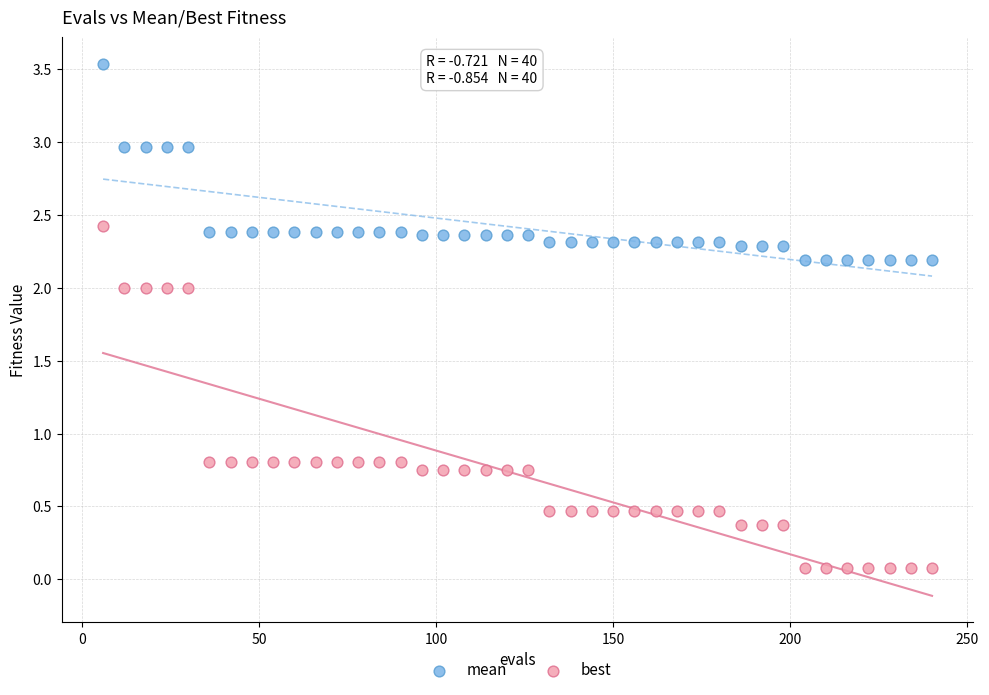

What are all the series names shown in the legend?

mean, best